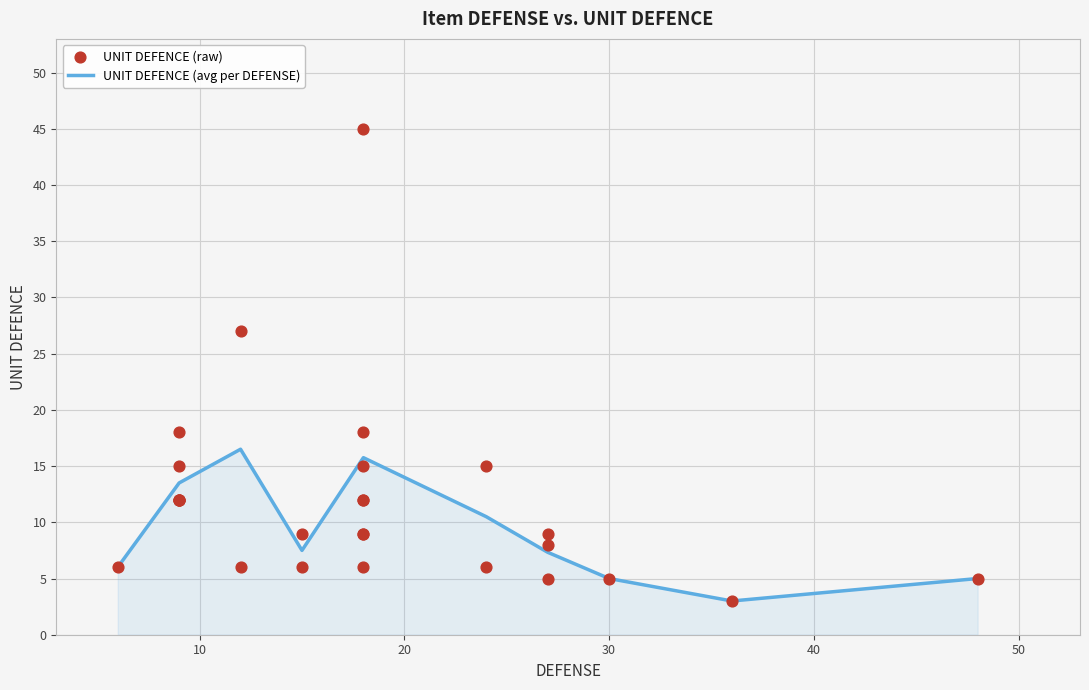

What is the change in value from 15 to 27?

+3